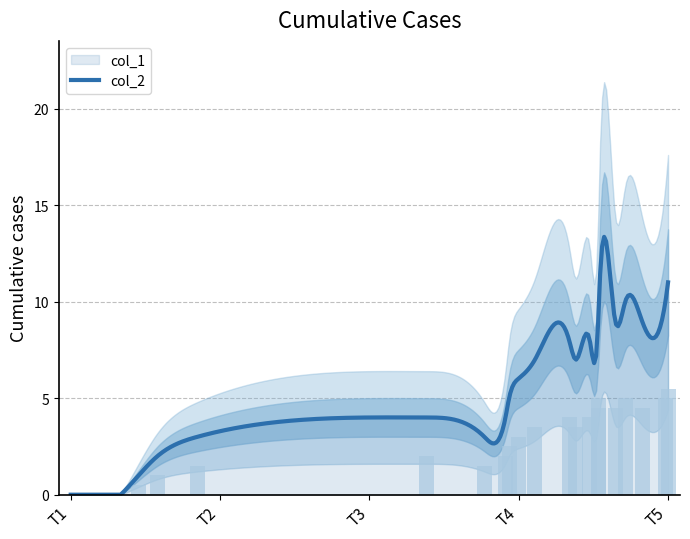

What is the difference between the second highest and minimum values?

5.0